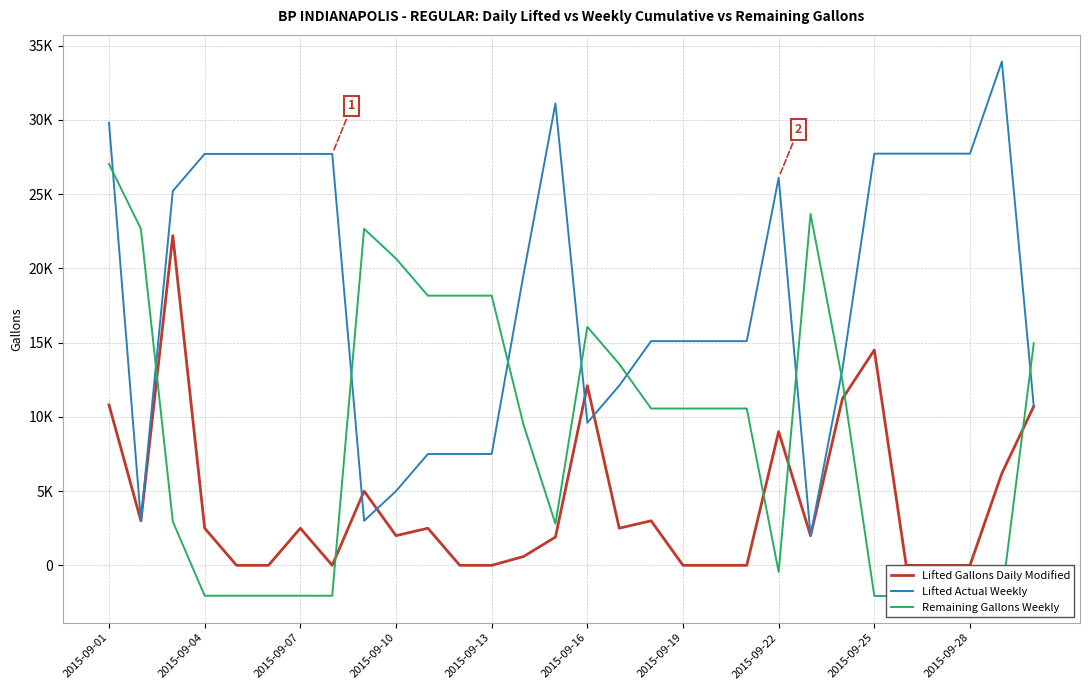

What is the smallest value displayed?

-2065